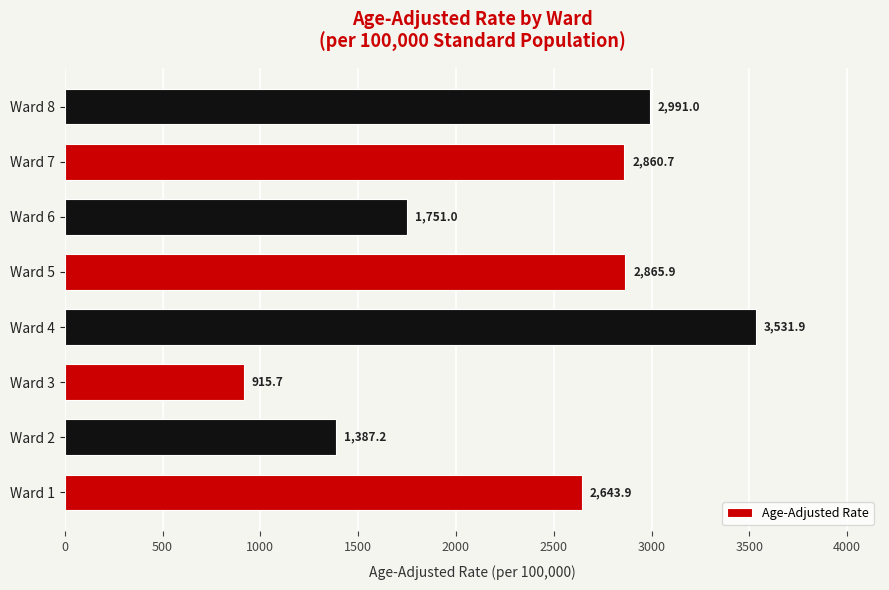

Reading bottom to top, transcribe all the data shown in this chart.

Ward 1=2643.9	Ward 2=1387.2	Ward 3=915.7	Ward 4=3531.9	Ward 5=2865.9	Ward 6=1751.0	Ward 7=2860.7	Ward 8=2991.0